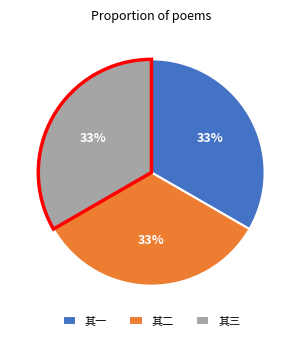

How many slices are in this pie chart?

3